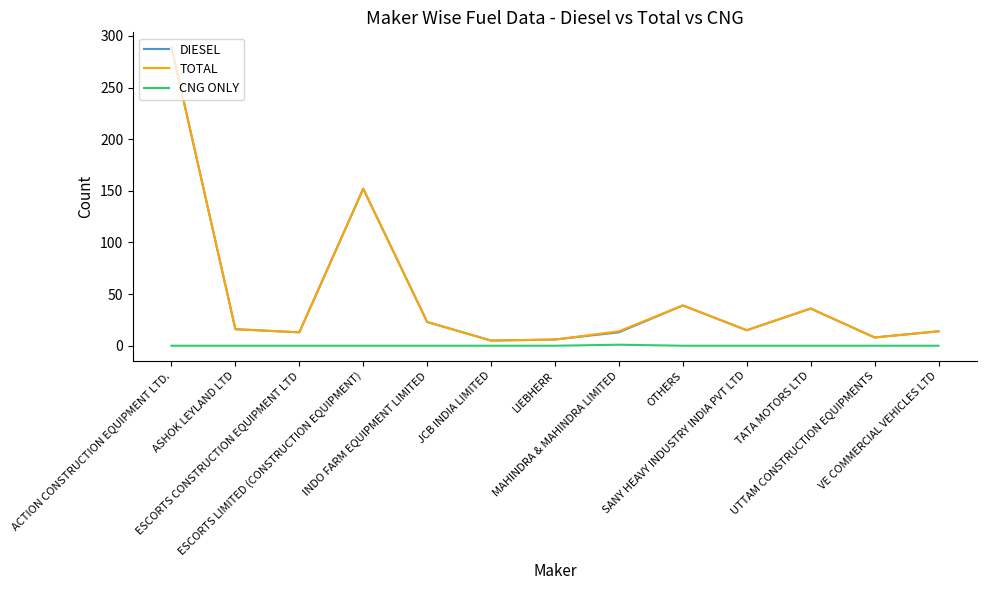

True or false: CNG ONLY and DIESEL intersect in this chart.

False